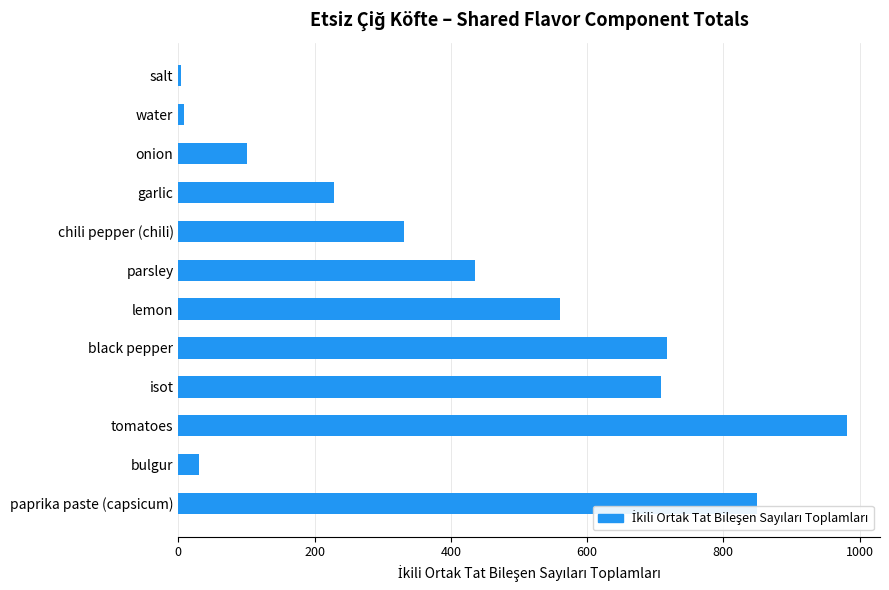

Which has a higher value, water or garlic?

garlic